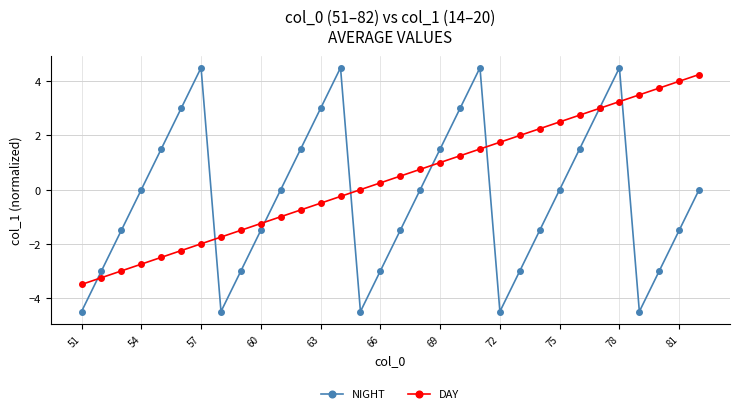

List the series in order of their overall mean, highest first.

DAY, NIGHT